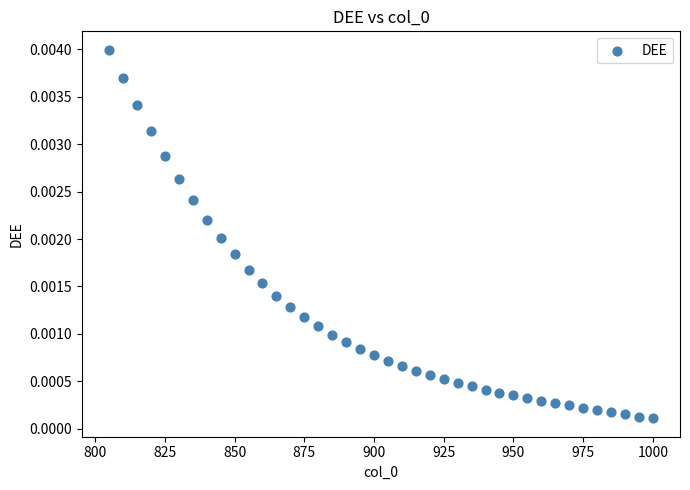

What is the range of X values (max minus min)?

195.0